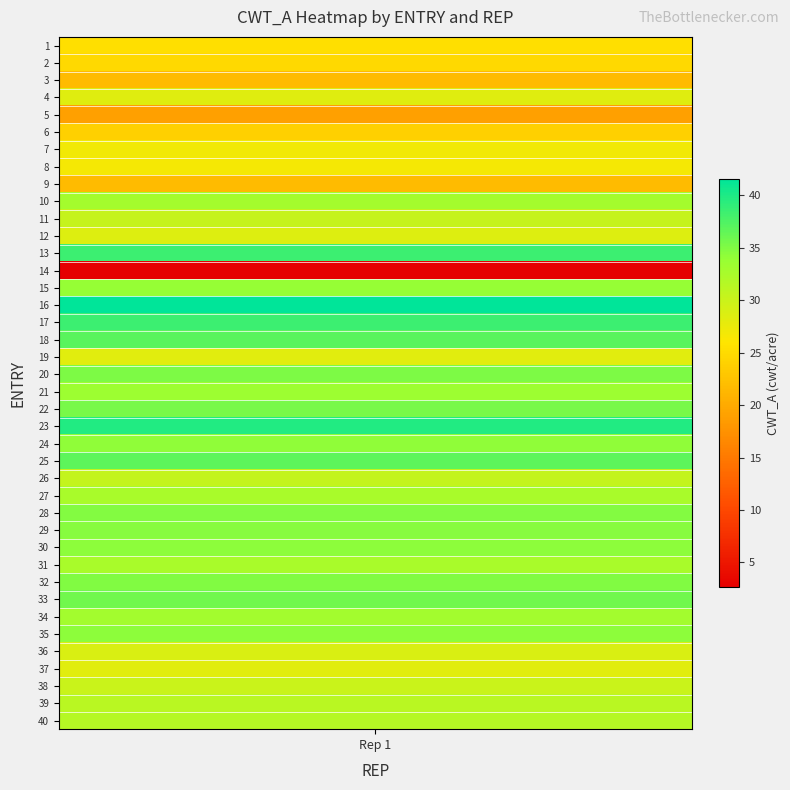

Where is the data nearest to the value 22?

9